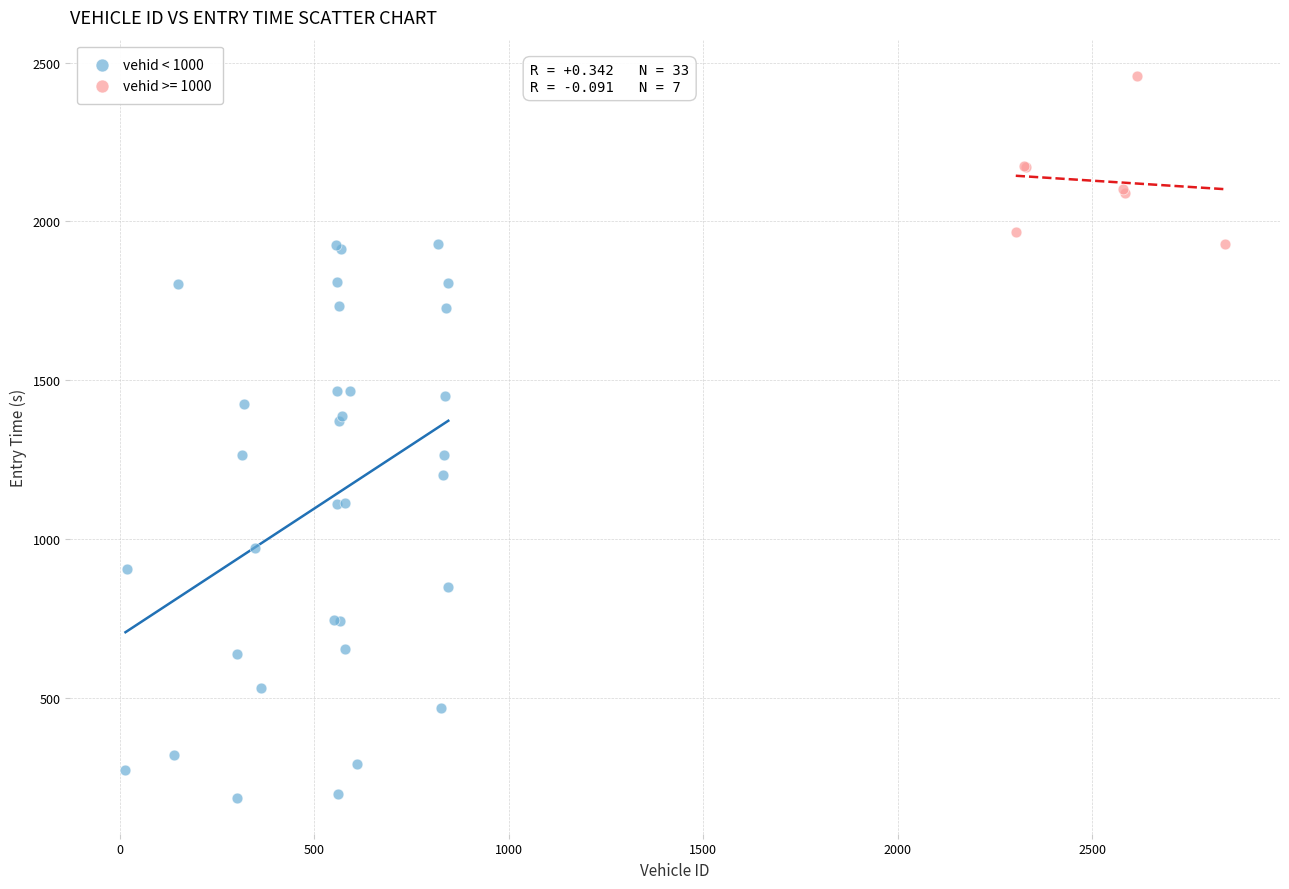

Which series contains the highest Y value?

vehid >= 1000